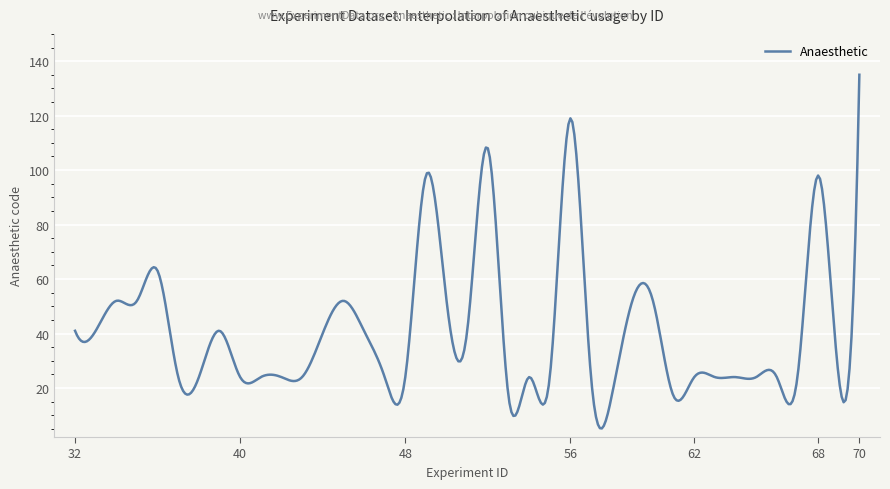

What is the difference between the maximum and minimum values?

129.8